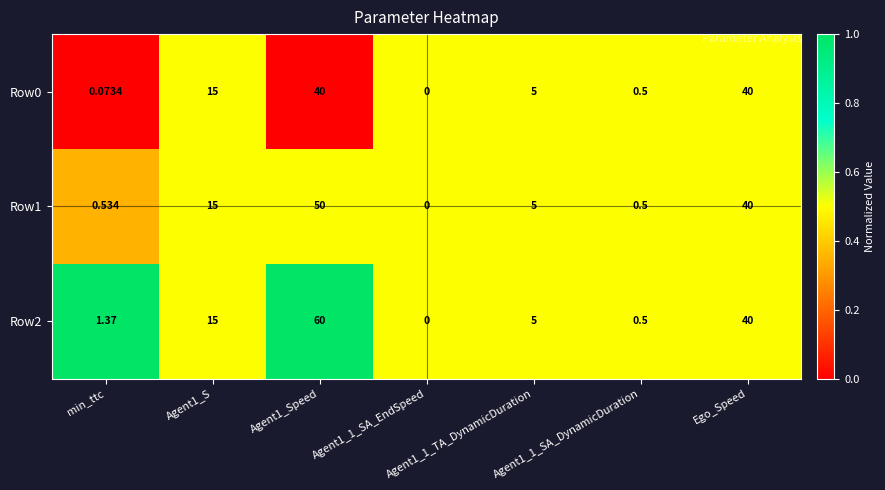

At which label is Row2 closest to 30?

Ego_Speed